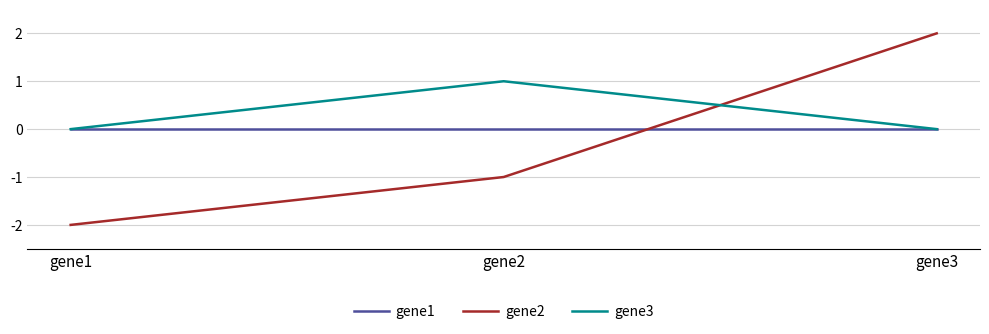

The gene2 series shows -3 at gene1. True or false?

False